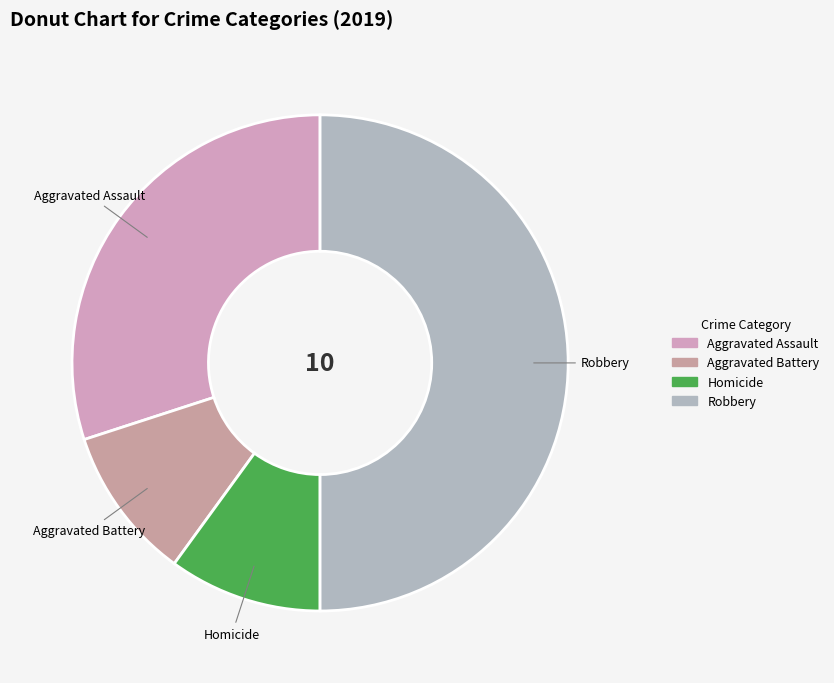

Is the sum of Homicide and Aggravated Assault greater than half?

No